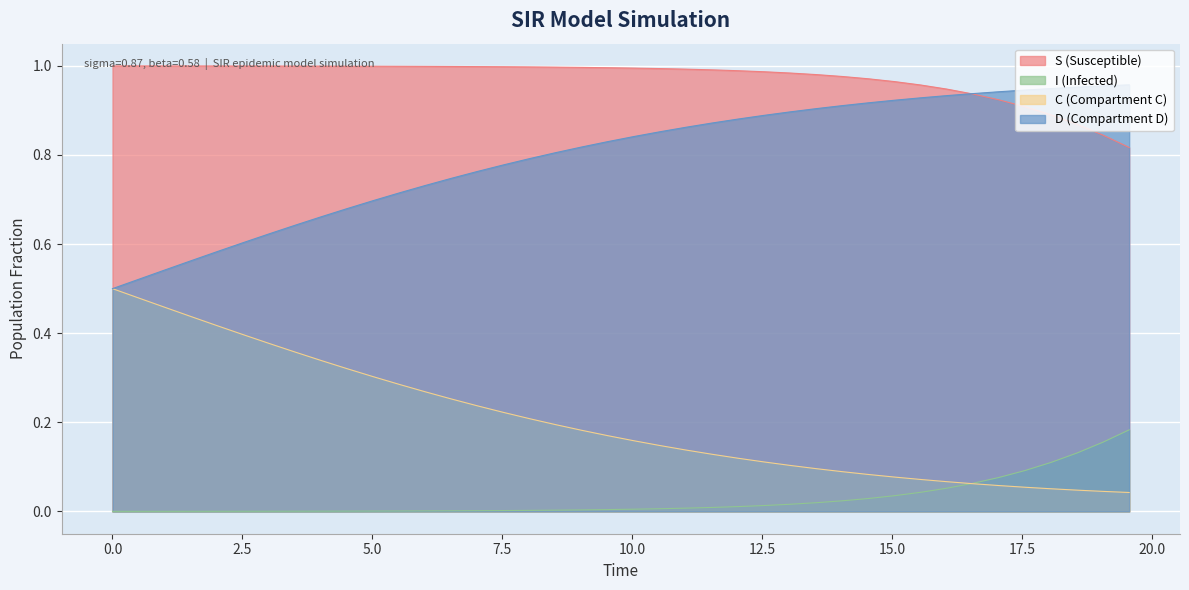

Which series has the largest total across all categories?

S (Susceptible)